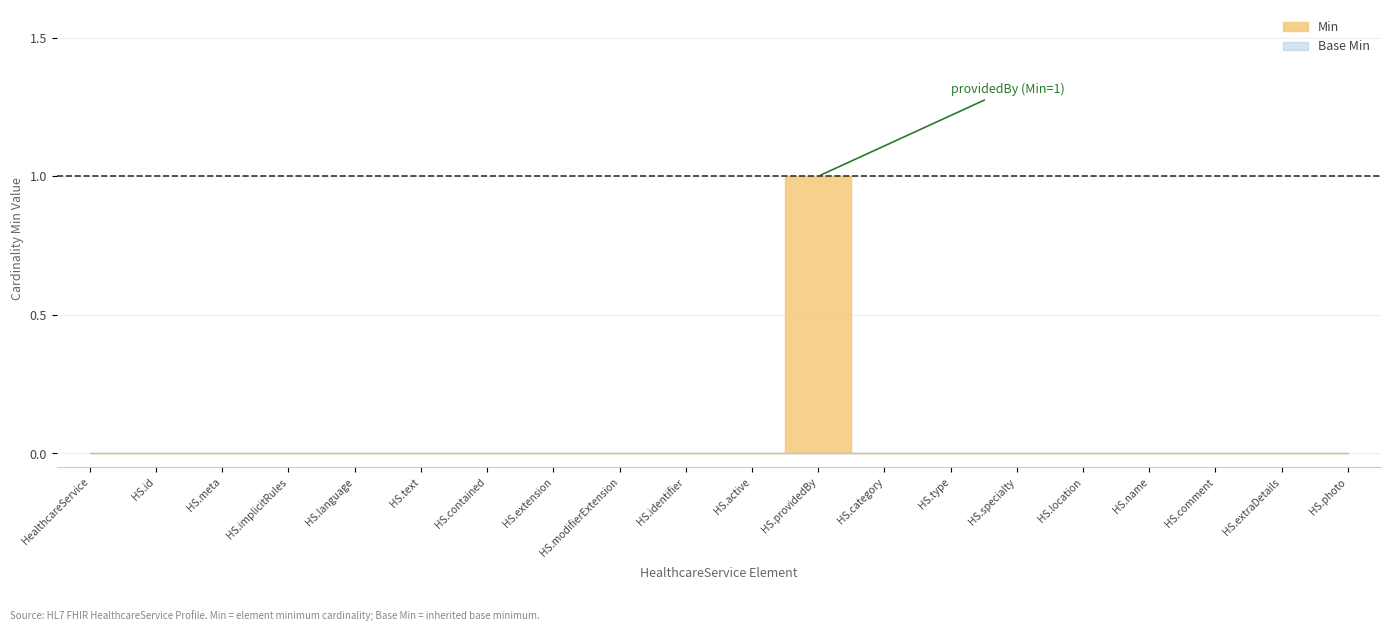

Between HS.modifierExtension and HS.identifier, which is larger?

HS.modifierExtension